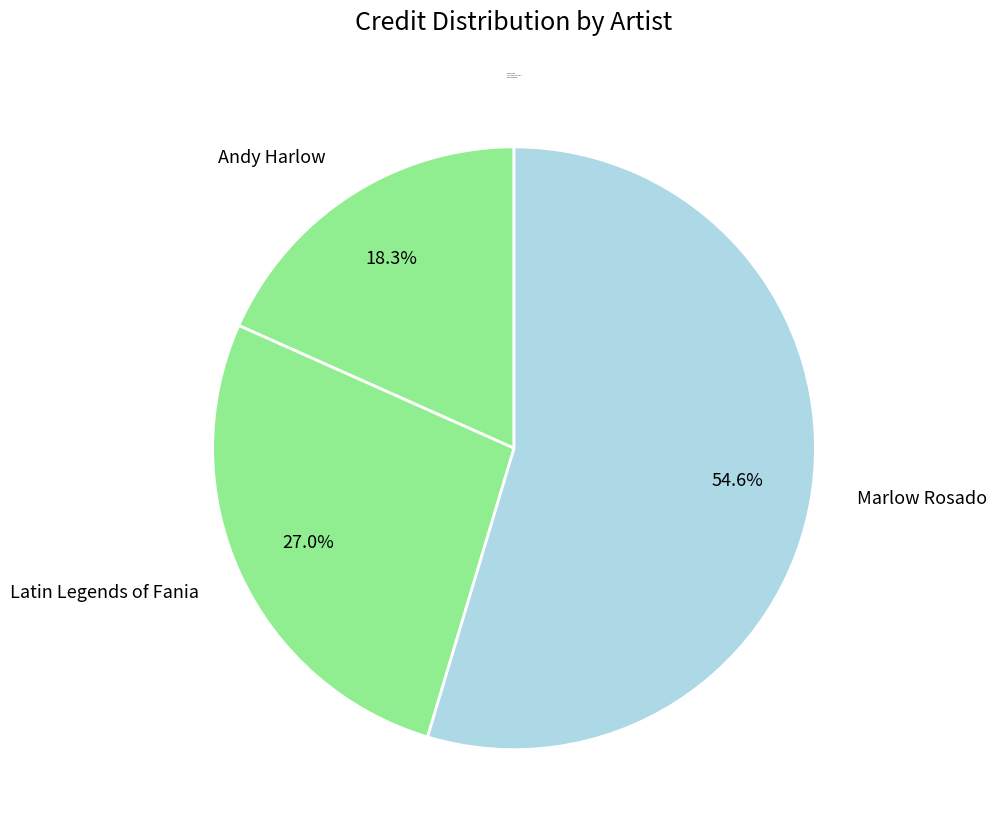

To the nearest percent, what is the difference between the largest and smallest slice percentages?

36%